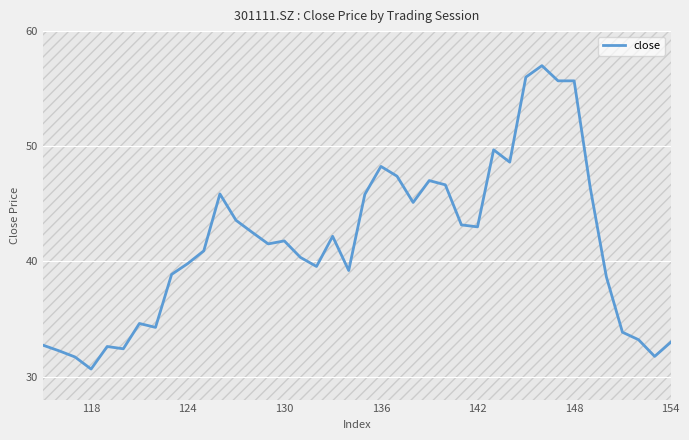

How many distinct data groups are displayed?

1